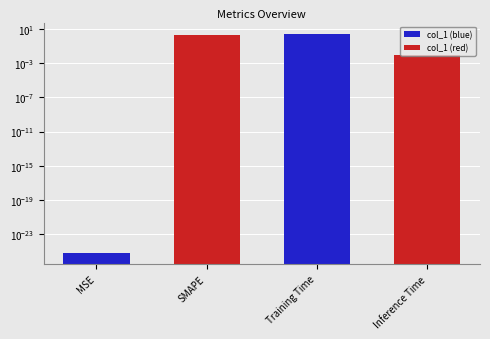

At which category does the chart reach its peak across all series?

Training Time